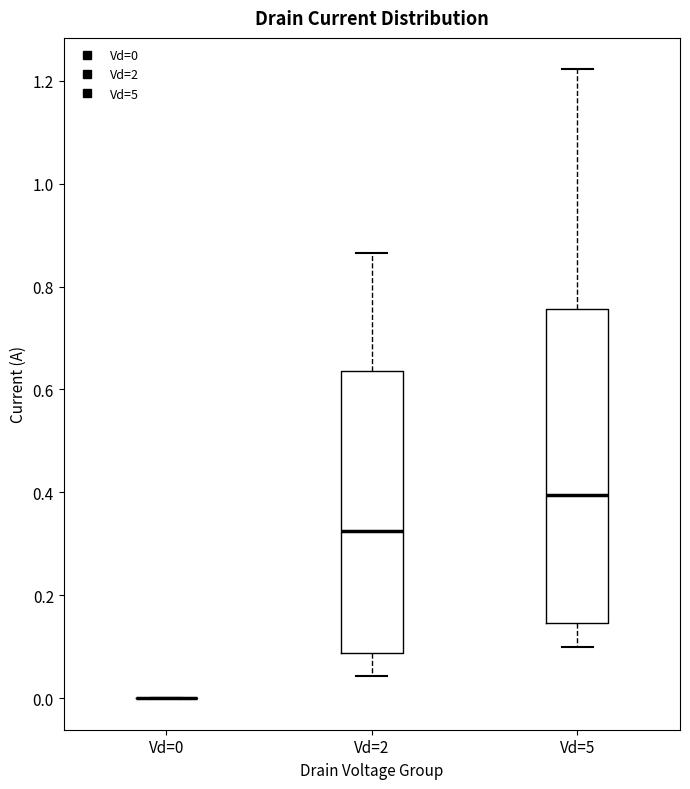

Reading left to right, transcribe this box plot: for each box, give where its median line is, the range the box spans, and where its two whiskers end, as read against the y-axis. The values are not printed on the chart, so give them approximately, as read against the axis.

Vd=0: box collapsed to a line at 0.00, whiskers 0.00 to 0.00
Vd=2: median 0.32, box 0.08 to 0.64, whiskers 0.04 to 0.86
Vd=5: median 0.40, box 0.14 to 0.76, whiskers 0.10 to 1.22